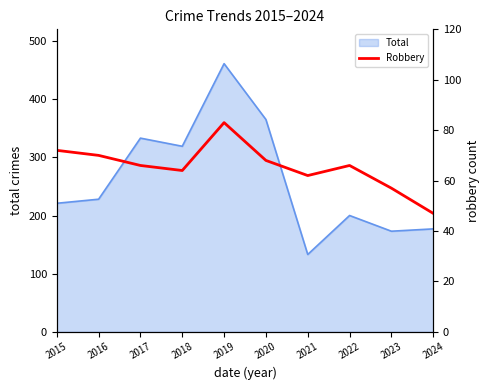

What is the difference between the maximum and minimum values?

36